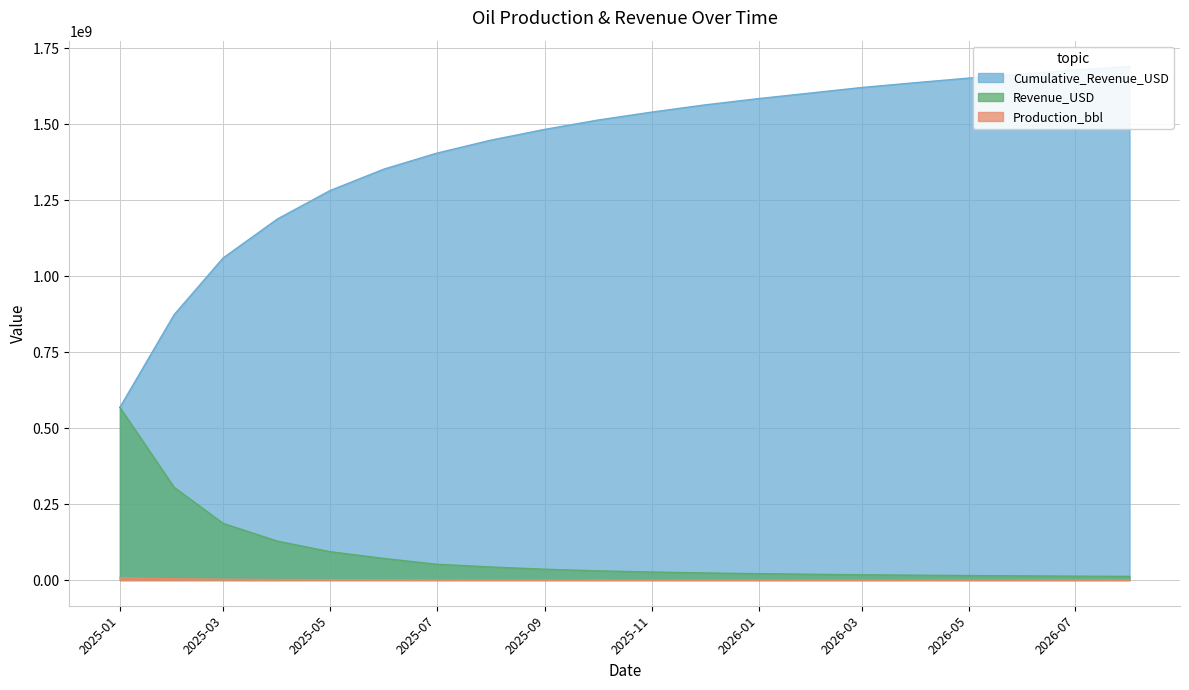

Which series has the widest spread of values?

Cumulative_Revenue_USD